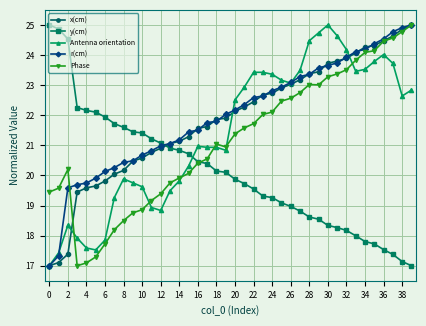

What is the value of the x(cm) point at the 9th from the left?

20.2